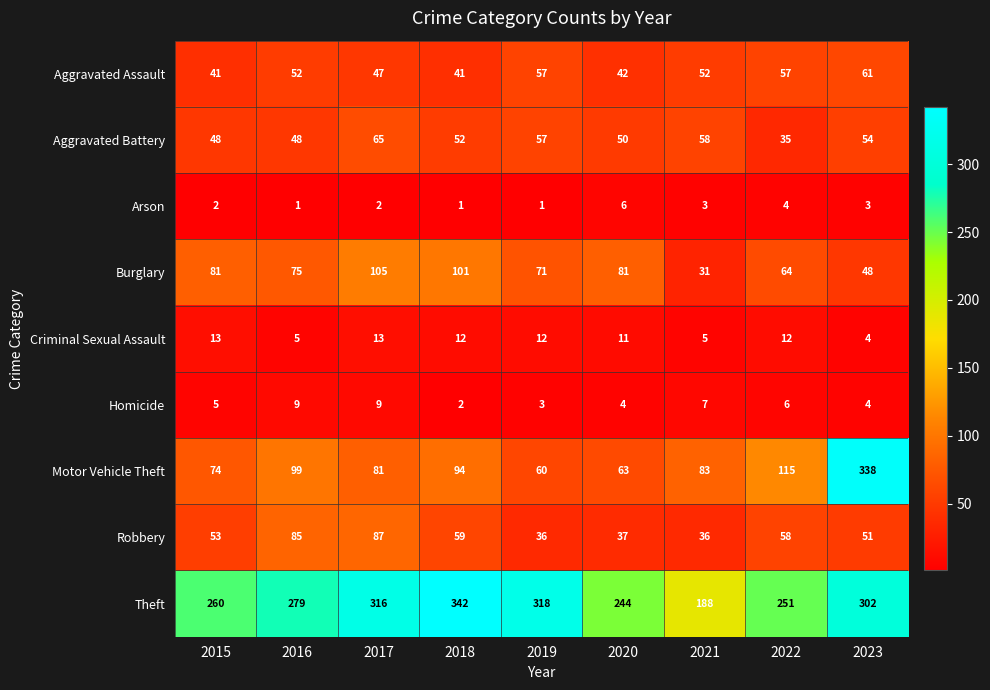

Which label corresponds to the largest value in the chart?

2018